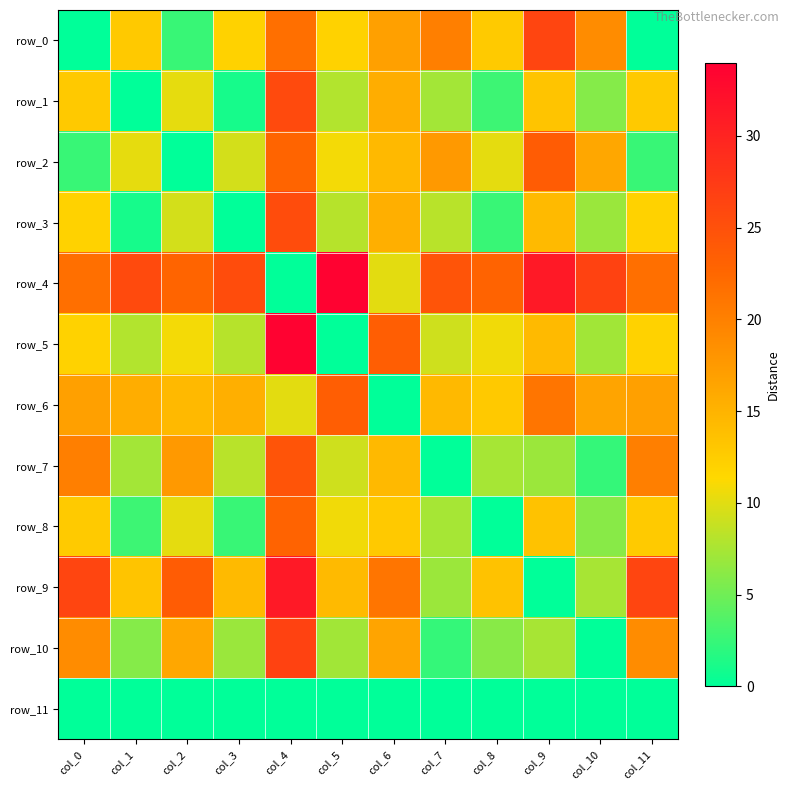

Which series has the largest total across all categories?

row_4